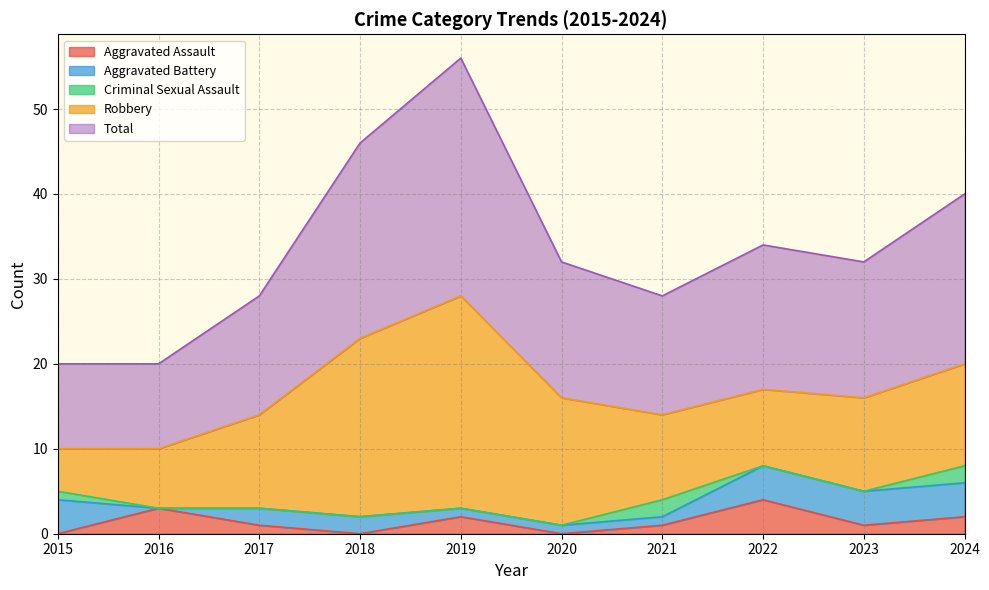

What is the average value of the Total series?

17